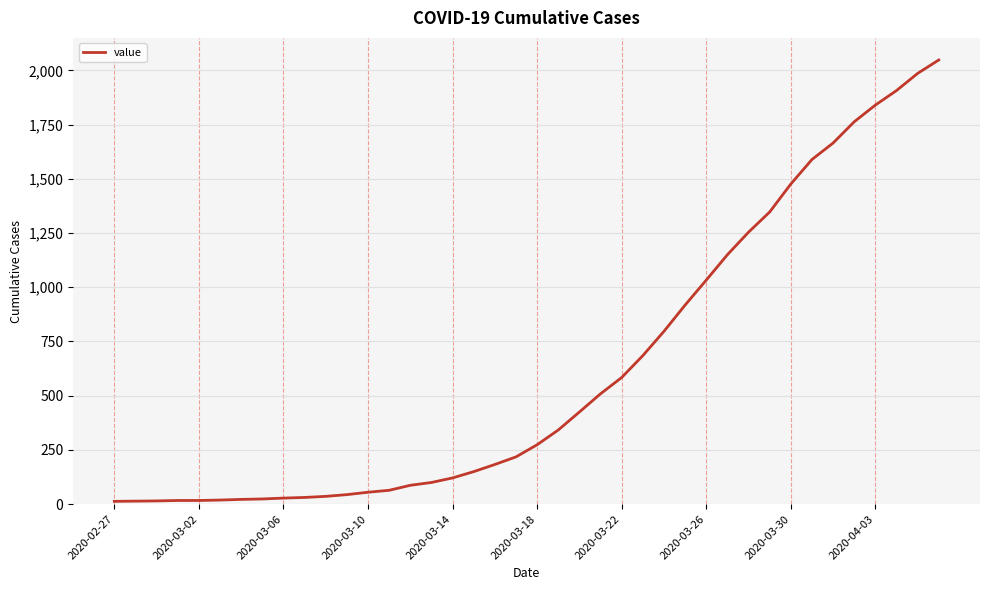

What is the greatest value displayed?

2048